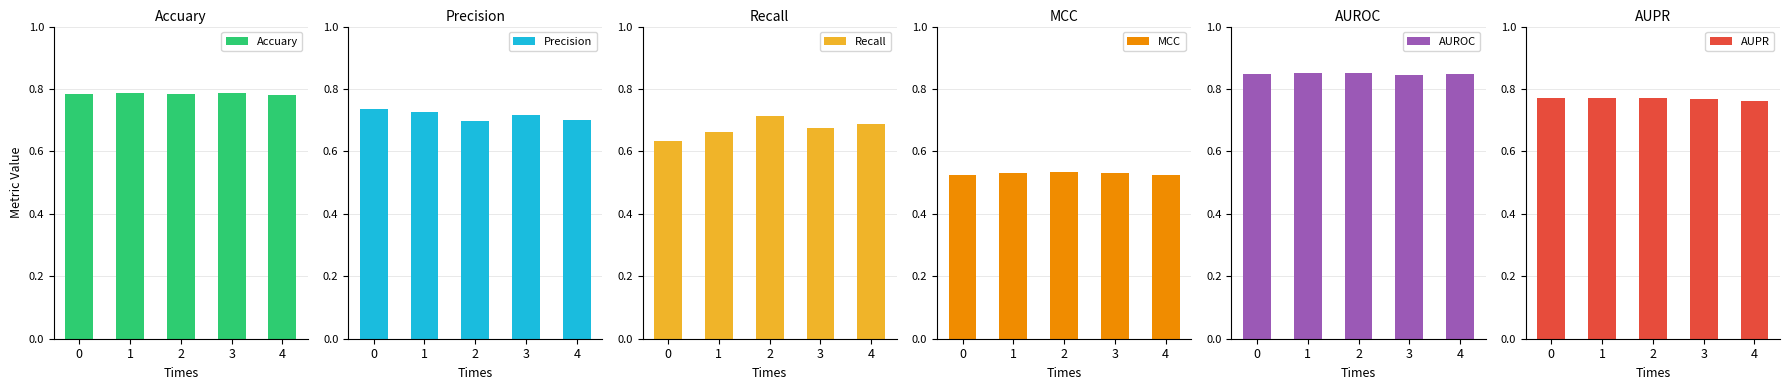

Between 0 and 4, which series saw the biggest shift?

Recall